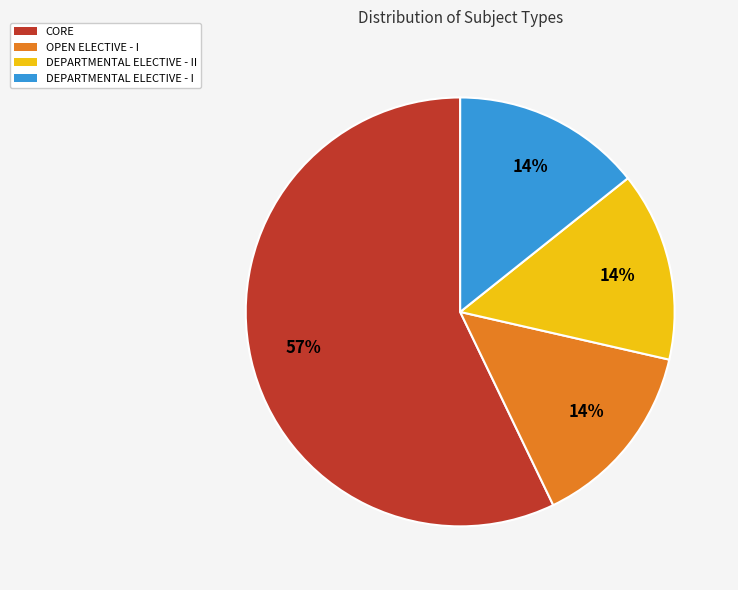

How many segments does this pie chart have?

4